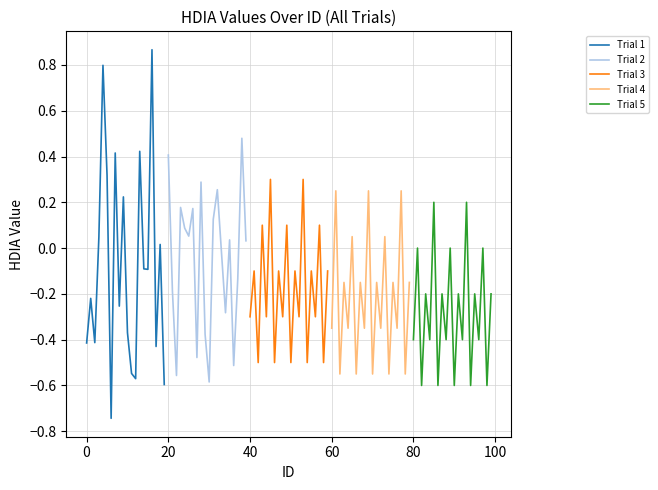

Does the chart display data point markers on the line(s)?

No